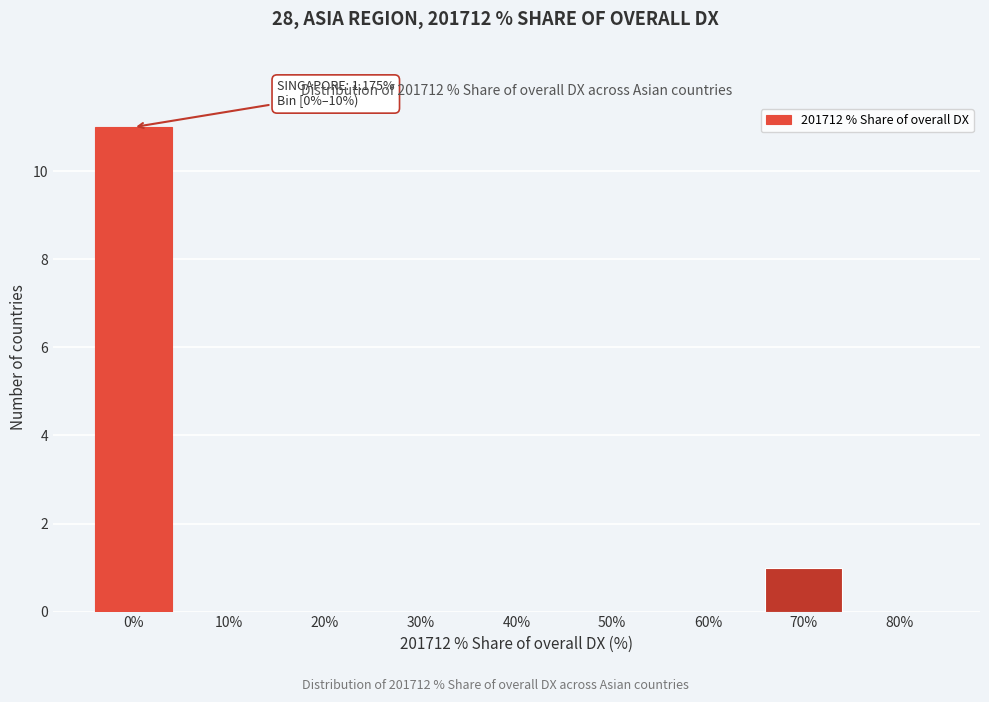

Reading left to right, list all the values displayed in this chart.

0%=11	10%=0	20%=0	30%=0	40%=0	50%=0	60%=0	70%=1	80%=0